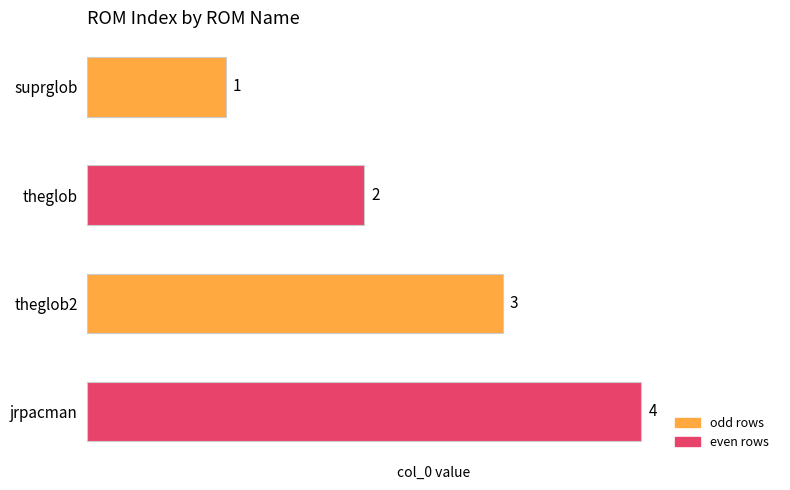

The chart shows a value of 4 at jrpacman. True or false?

True